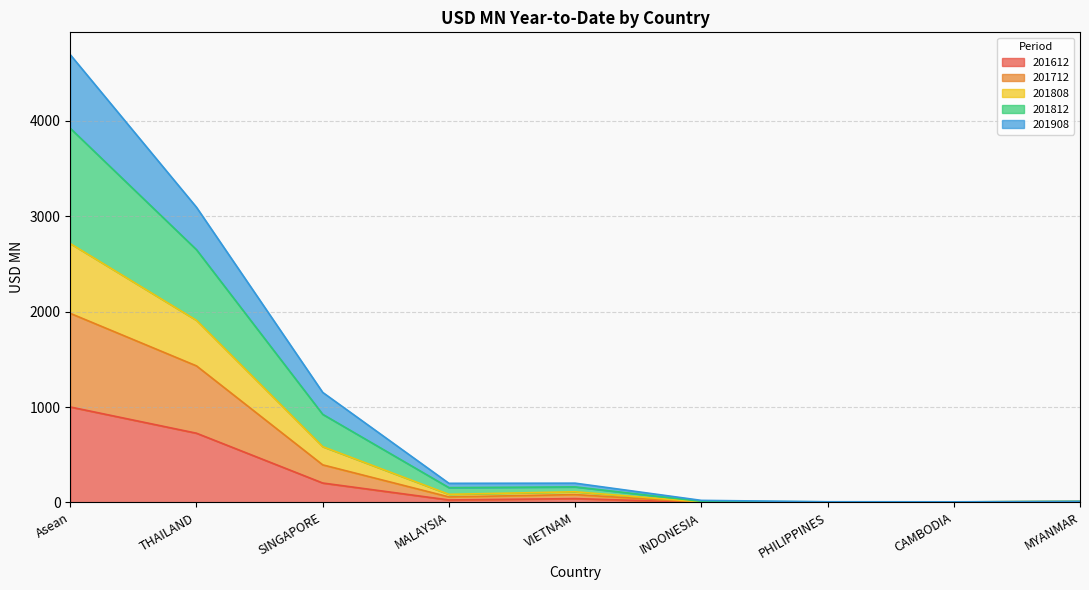

How many distinct data groups are displayed?

5